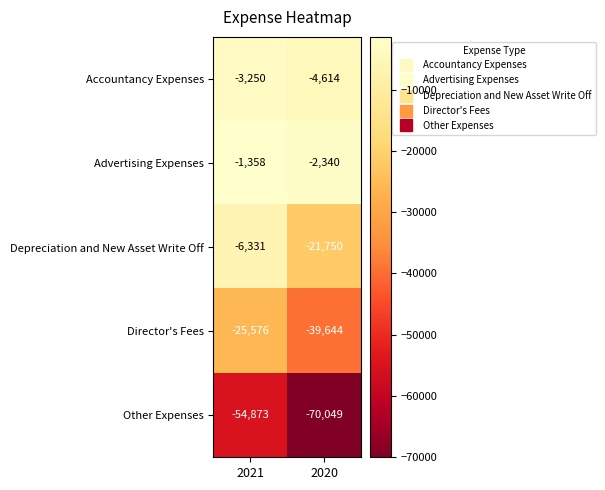

At which label does Other Expenses reach its minimum?

2020